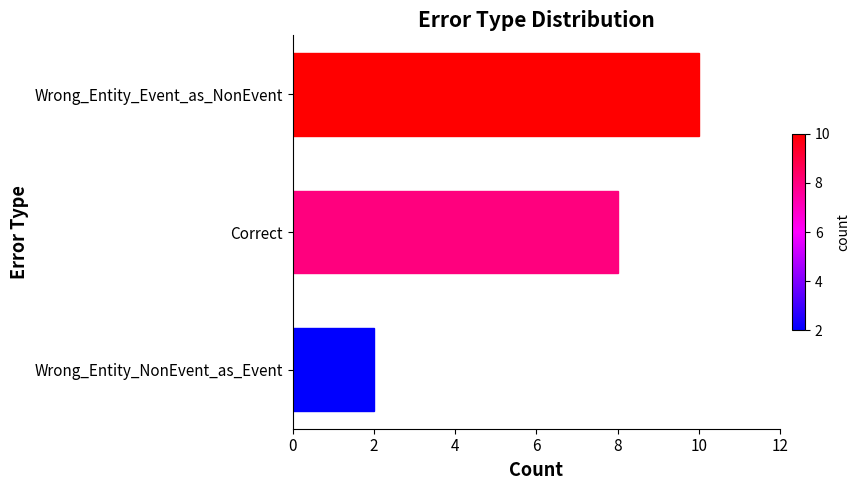

List the labels in order of value, largest first.

Wrong_Entity_Event_as_NonEvent, Correct, Wrong_Entity_NonEvent_as_Event